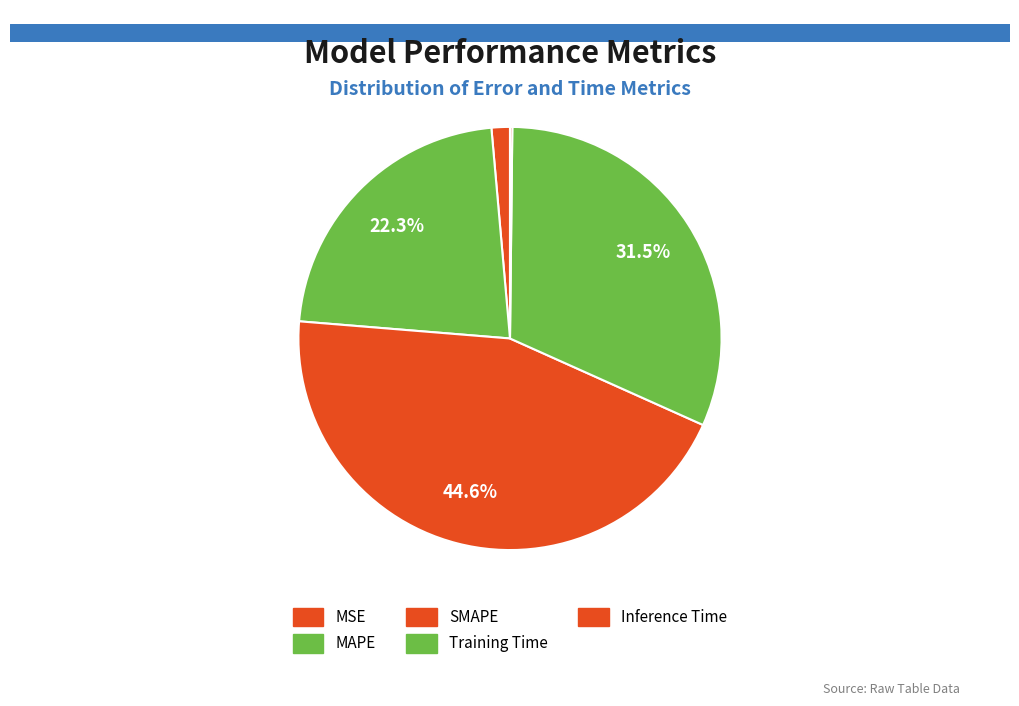

To the nearest percent, what is the average slice percentage?

20%